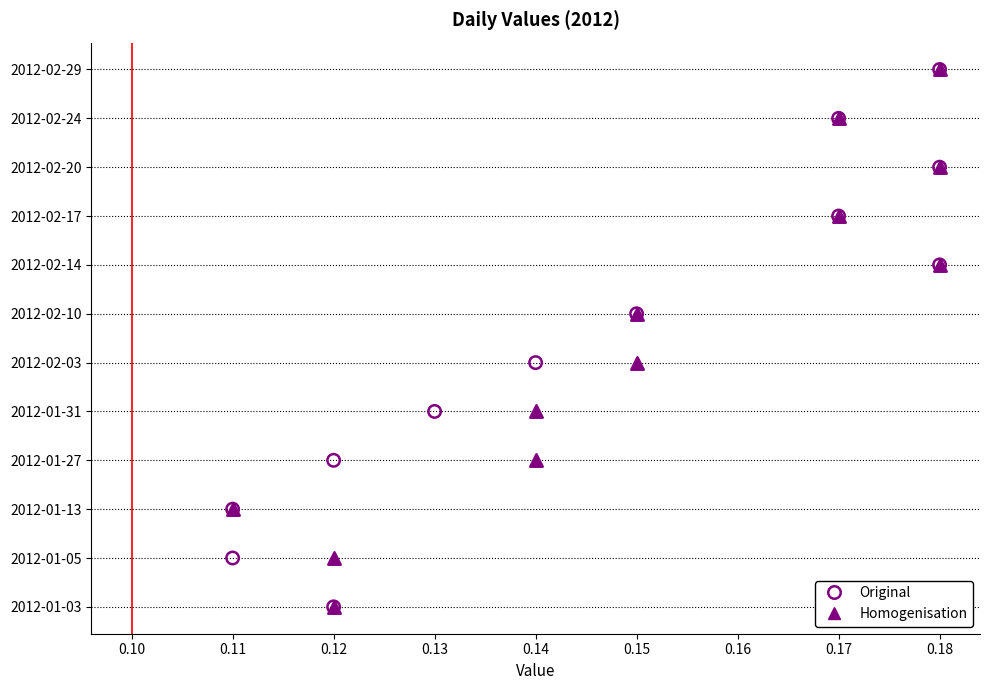

What are all the series names shown in the legend?

Original, Homogenisation